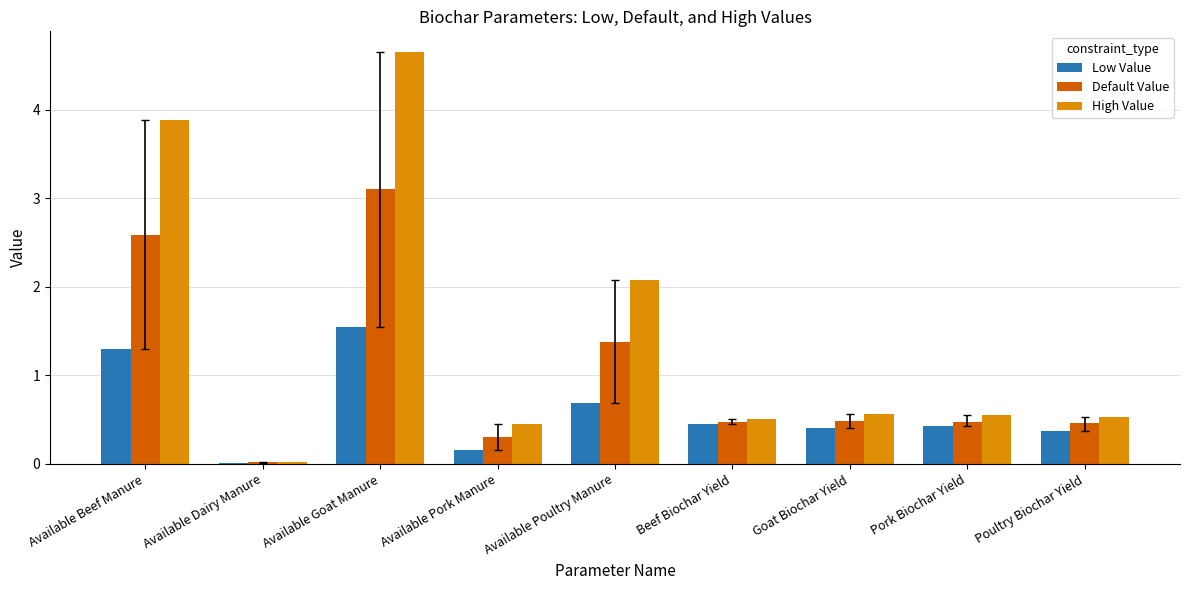

True or false: Default Value has a value of 0.3 at Available Pork Manure.

True